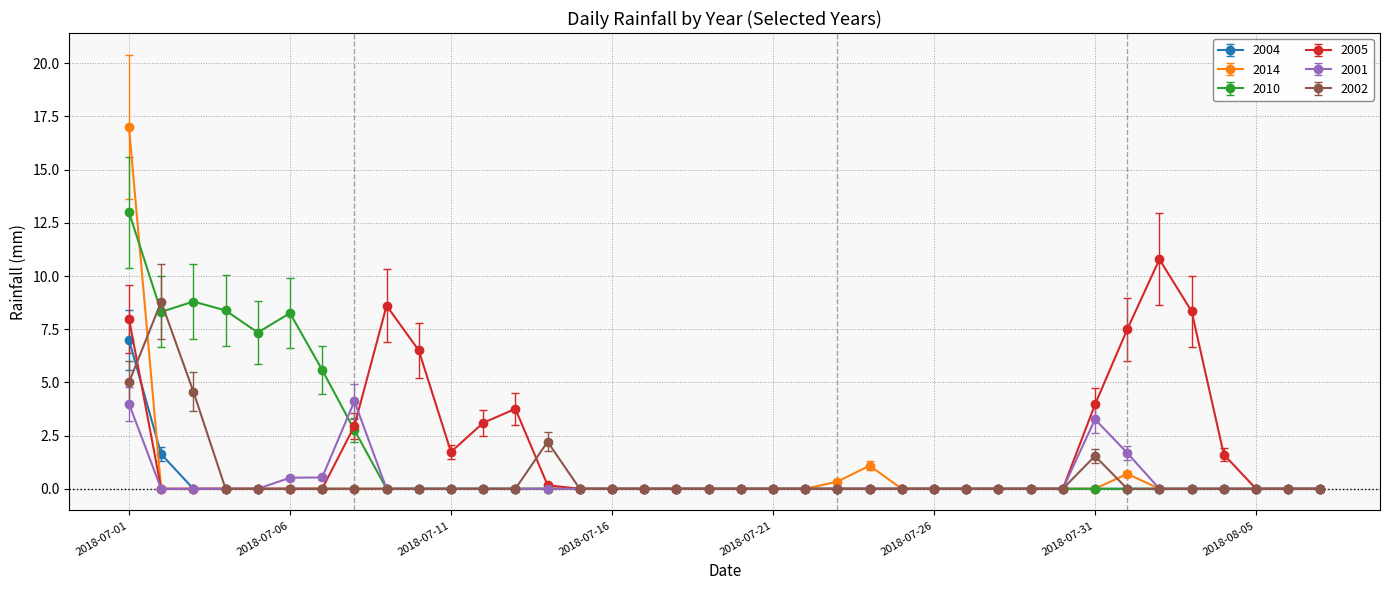

How many series are shown in this chart?

6